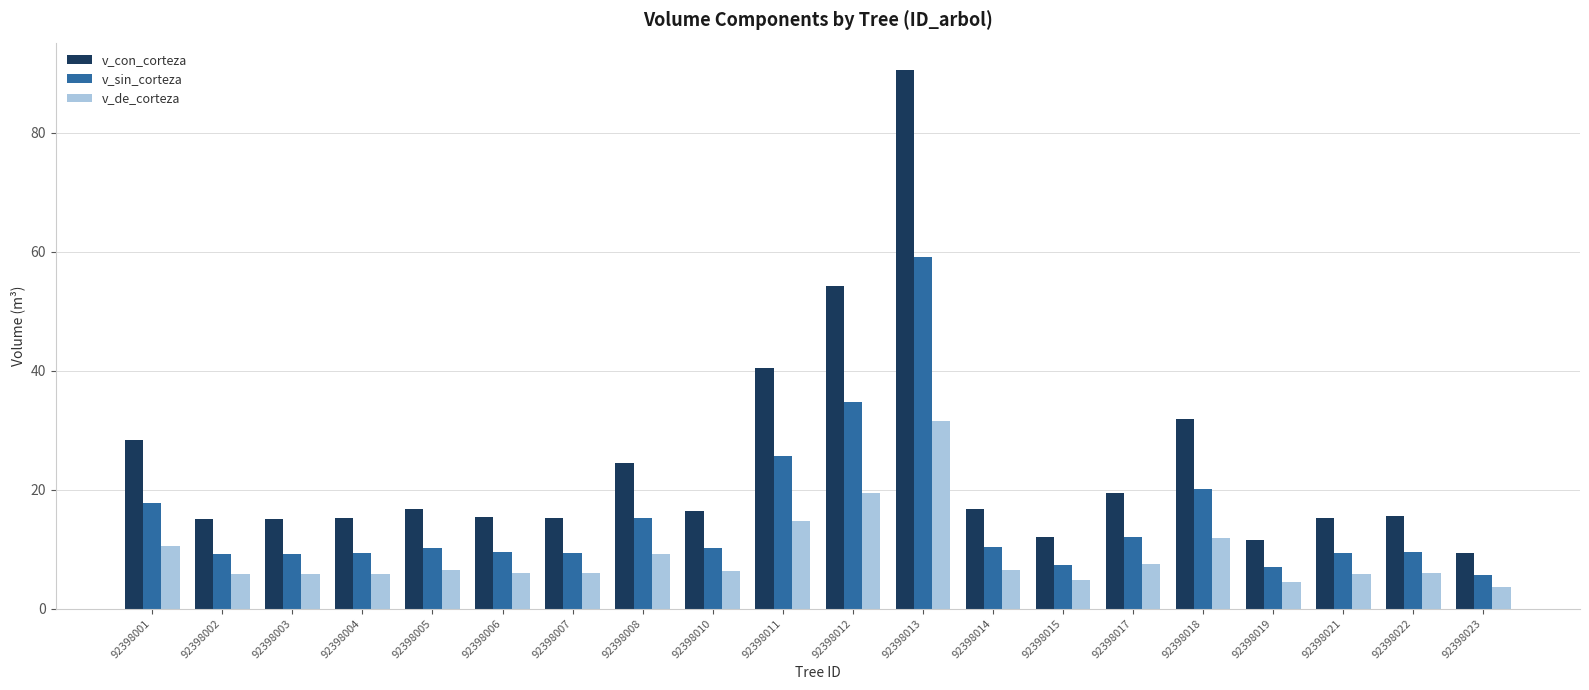

Are the bars horizontal?

No